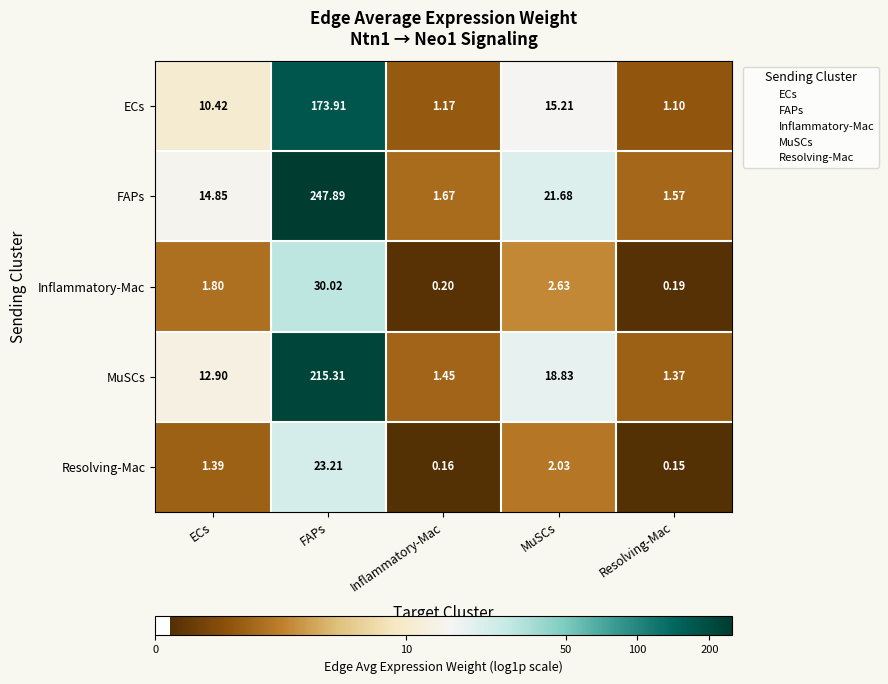

At which category does the chart reach its peak across all series?

FAPs